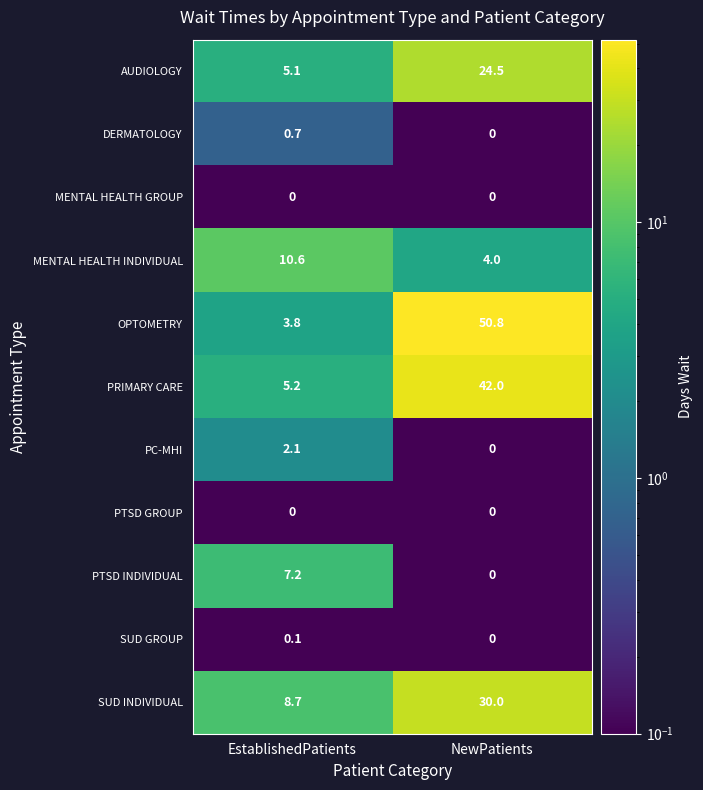

Which series has the largest range (max minus min)?

OPTOMETRY